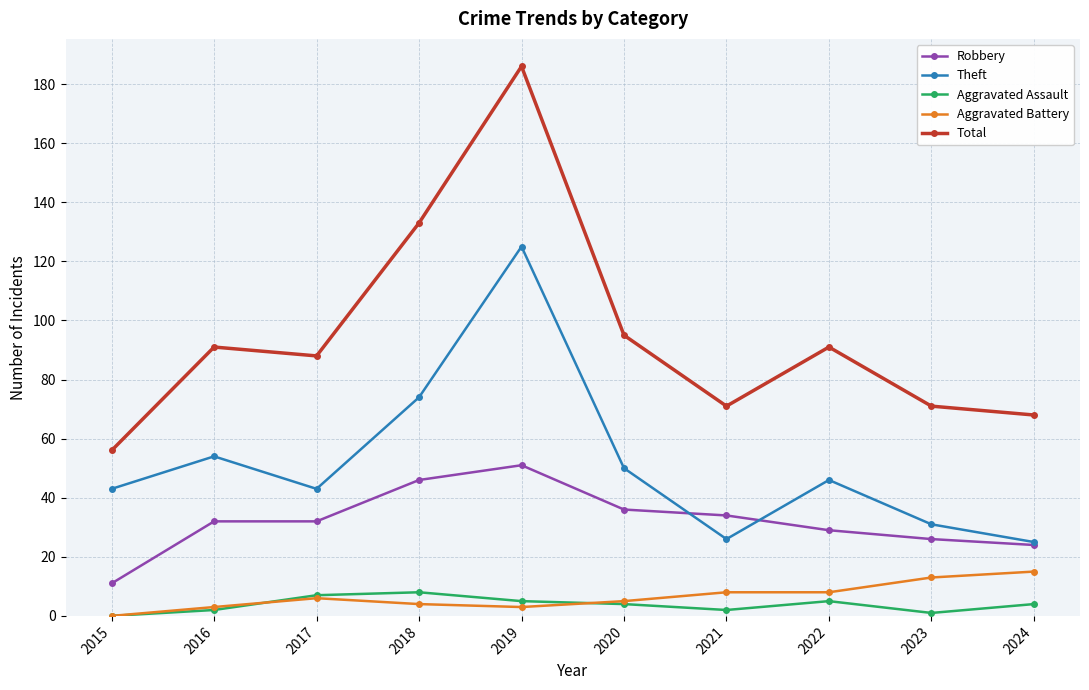

What is the value of the Total point at the 2nd from the left?

91